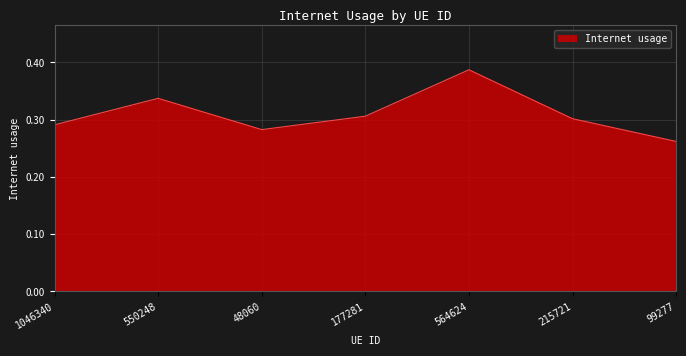

What is the difference between the values at 1046340 and 564624?

0.1